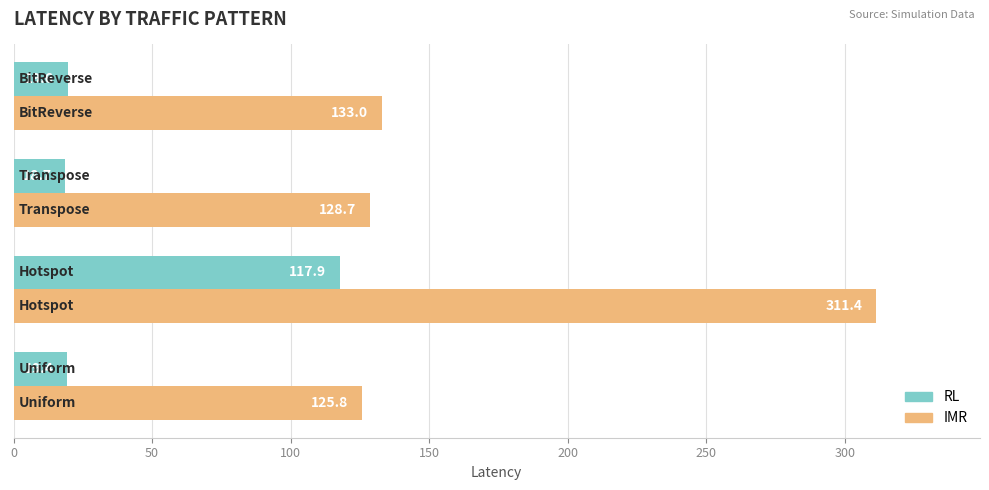

What is the sum of all RL values?

175.6